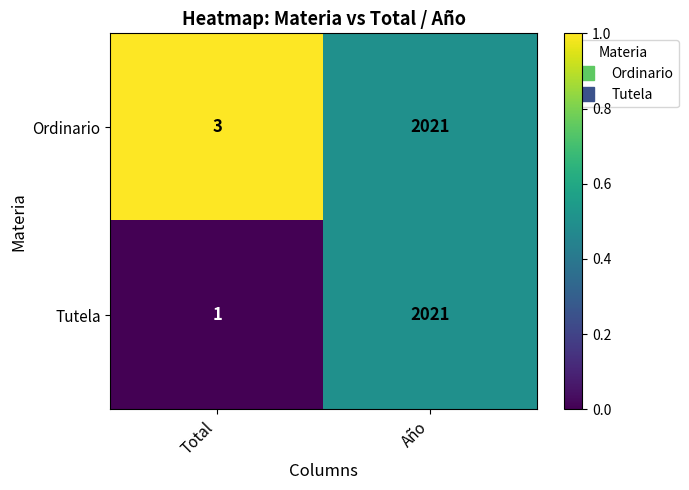

At which label is Ordinario closest to 1012?

Total